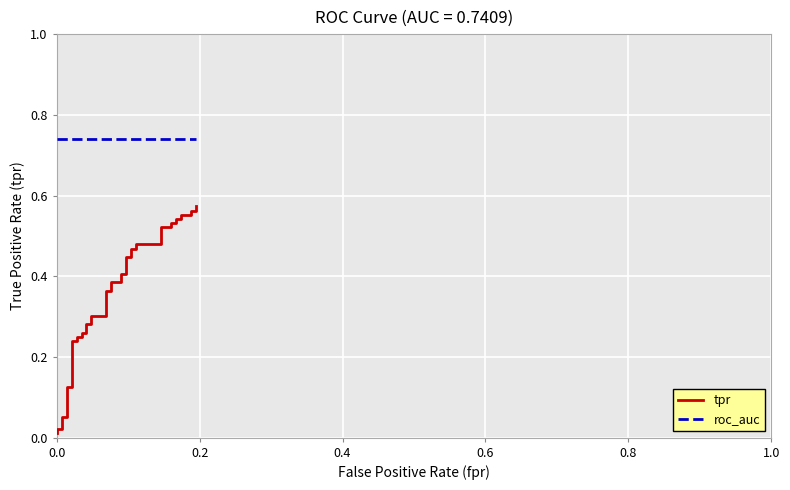

True or false: roc_auc and tpr intersect in this chart.

False